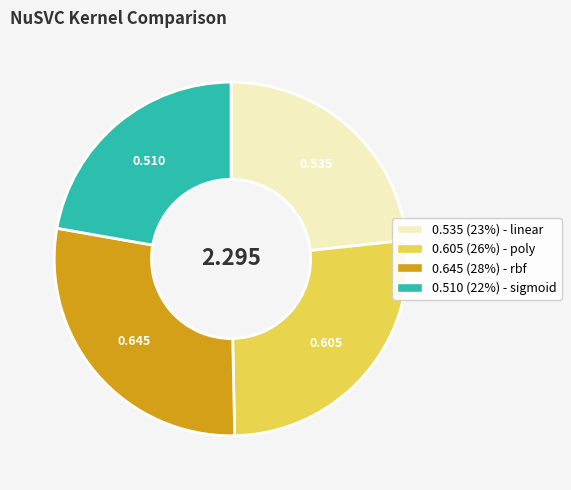

Is there a majority slice in this chart?

No